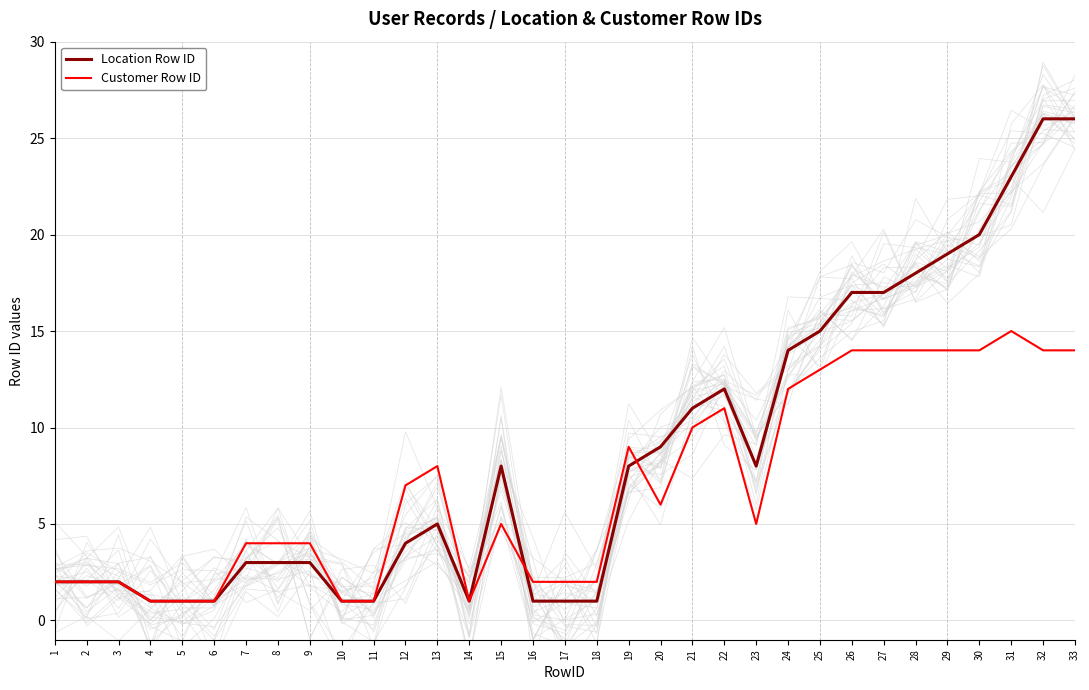

Between which two adjacent categories do Location Row ID and Customer Row ID first intersect?

15 and 16